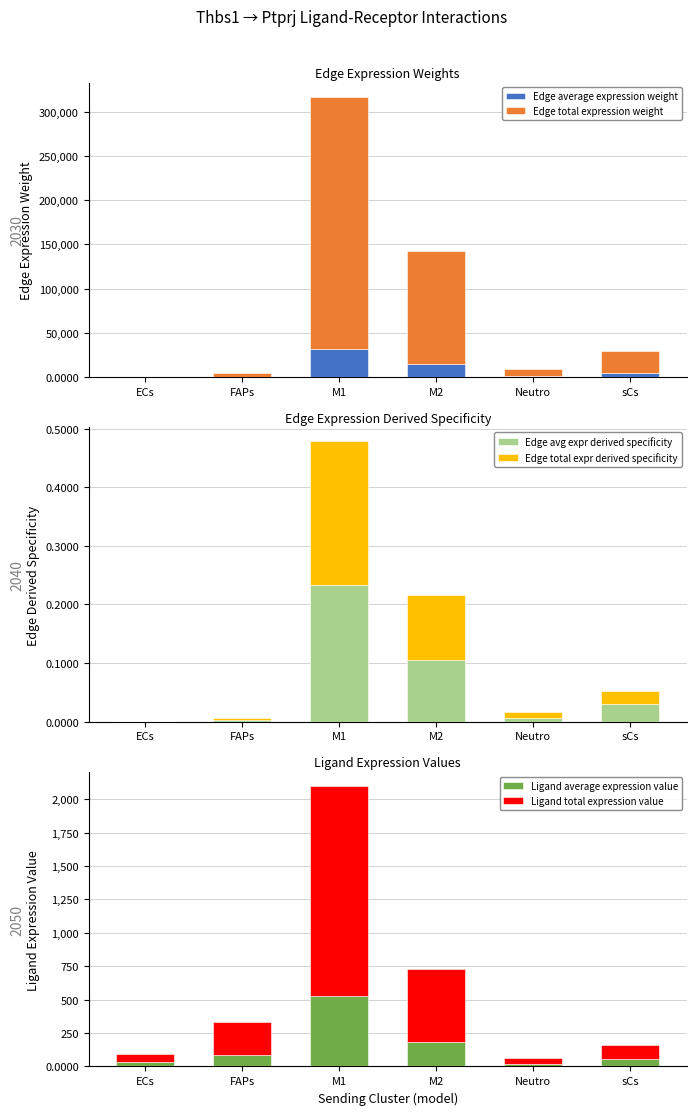

At how many categories does at least one series exceed 141855?

1